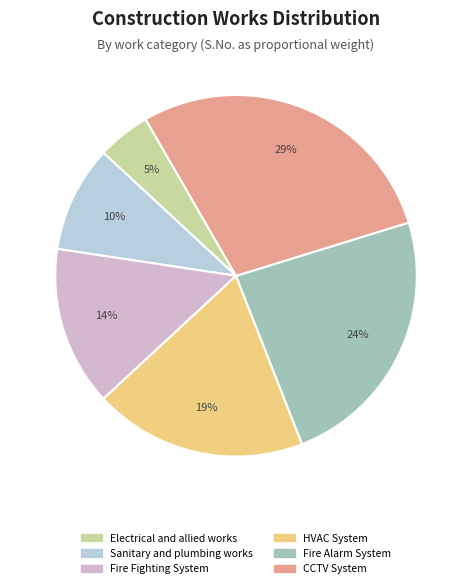

Count the number of slices in the pie.

6